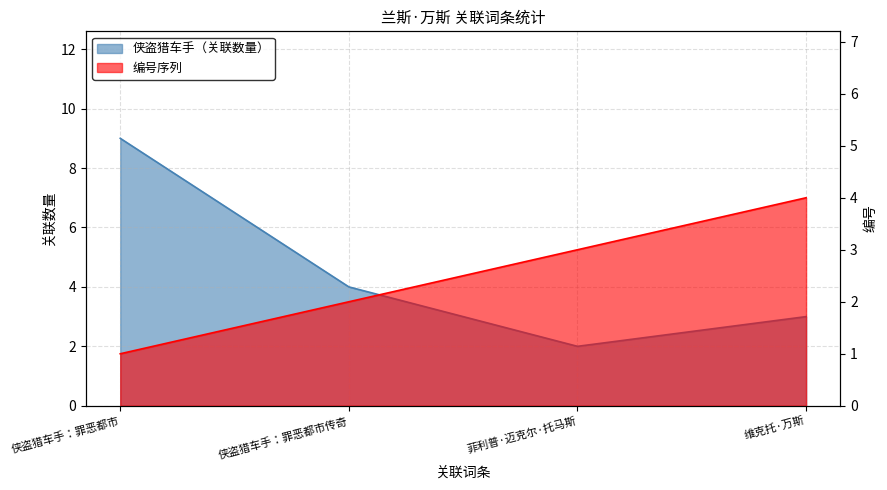

Which series has the largest total across all categories?

侠盗猎车手（关联数量）